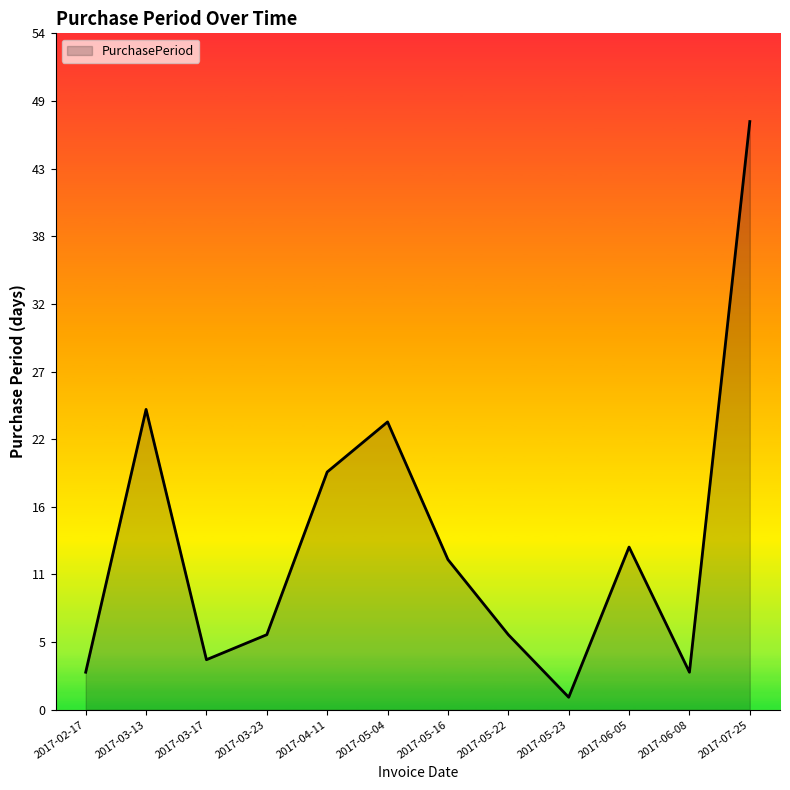

What is the difference between the values at 2017-03-23 and 2017-06-05?

7